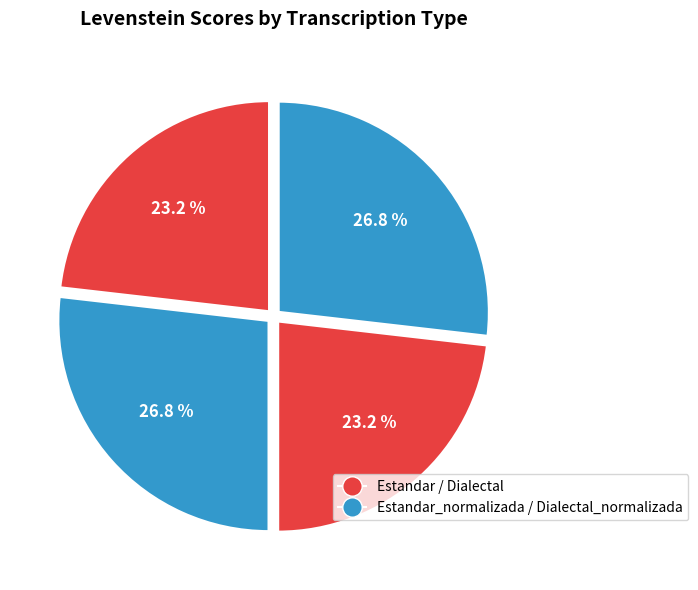

Count the number of slices in the pie.

4